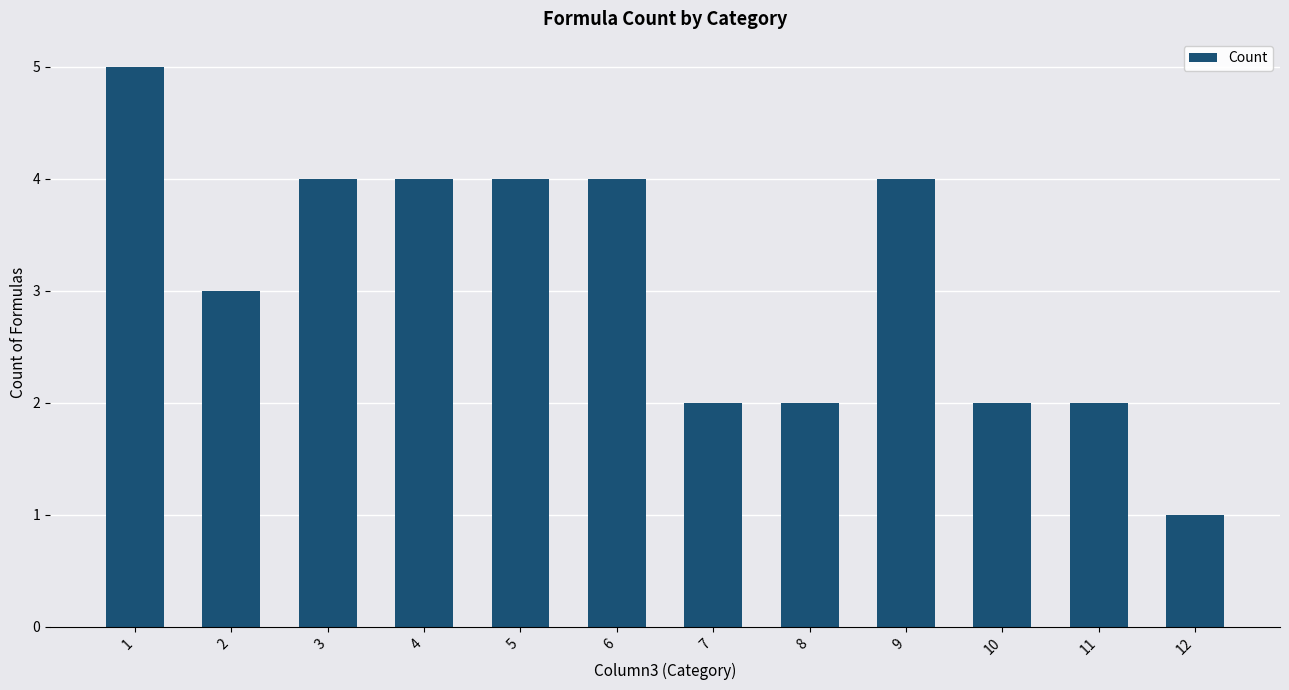

True or false: the data shows 3 at 2.

True